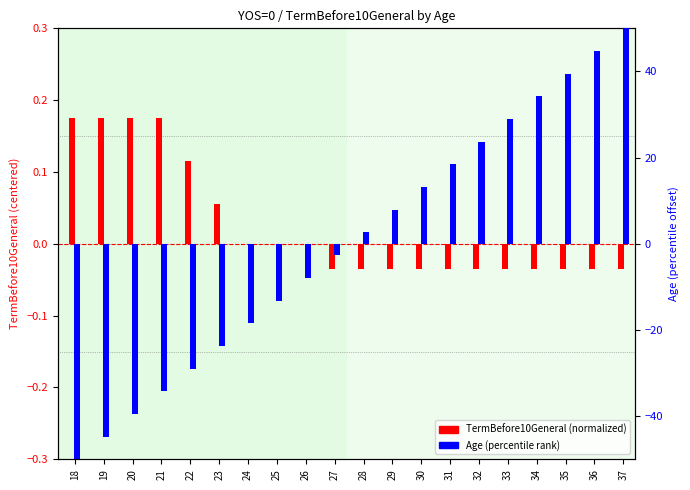

What is the smallest value displayed?

-50.0